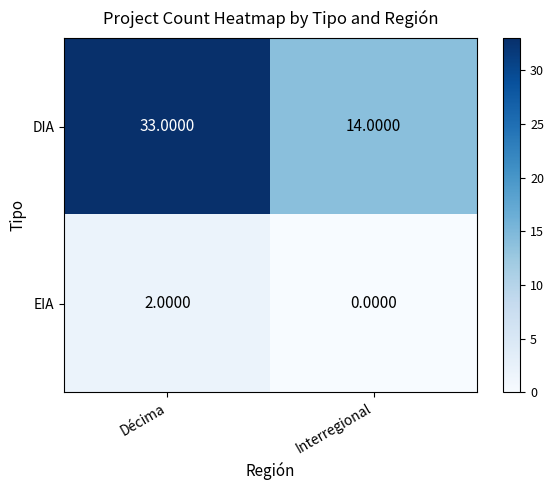

Which category has the lowest value across all series?

Interregional